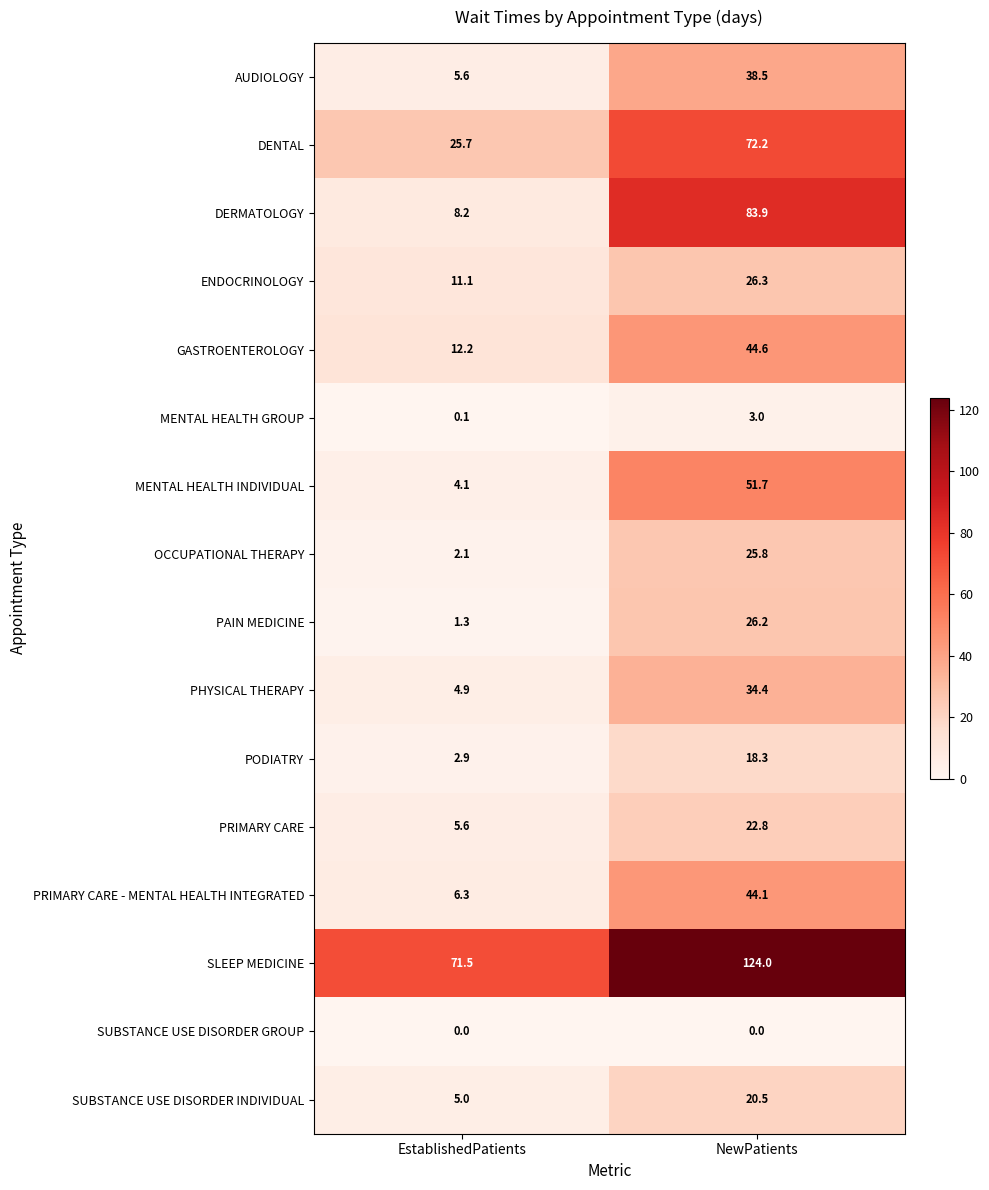

What is the total value across all series at NewPatients?

636.3